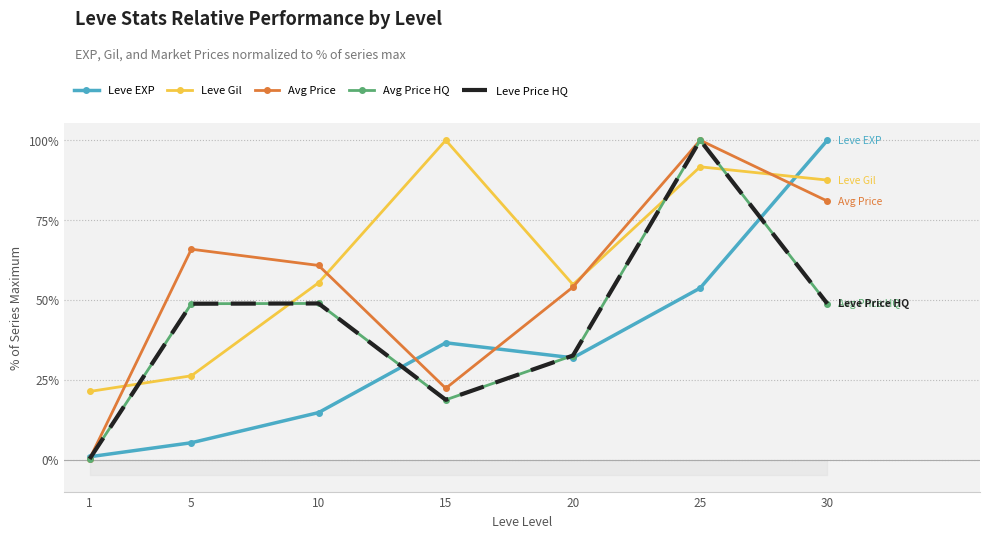

How many interior local valleys does the Leve Gil series have?

1